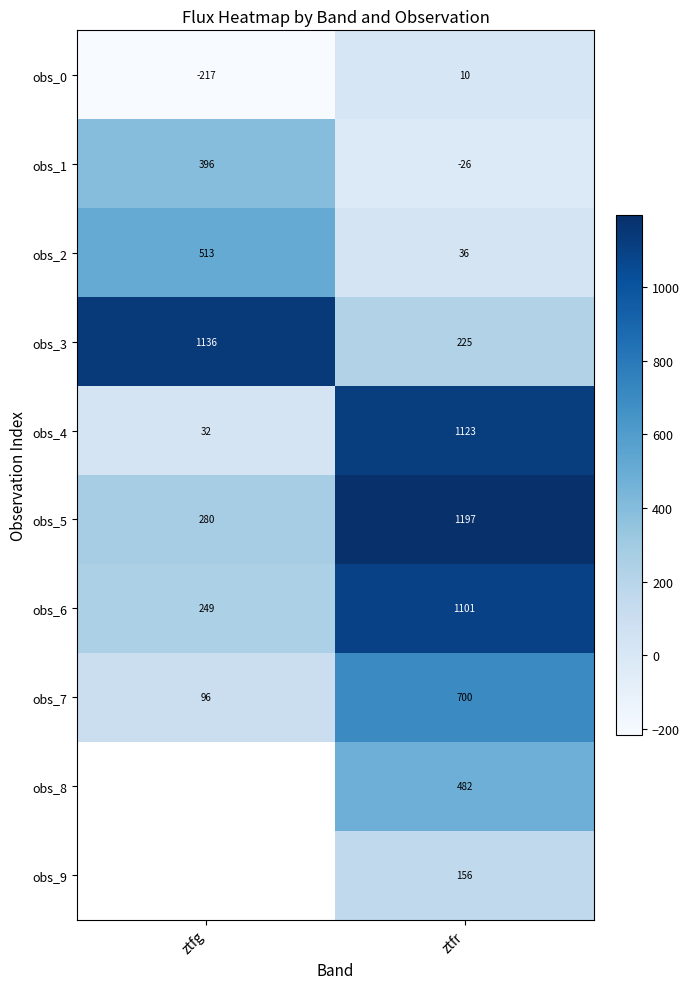

What is the difference between the highest and lowest values at ztfg?

1353.2